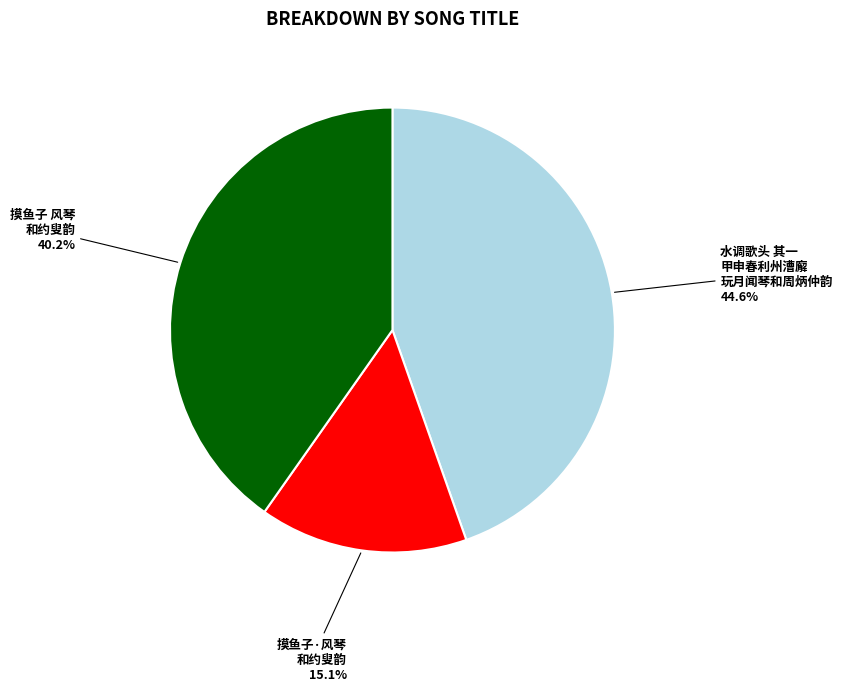

Between 摸鱼子·风琴 和约叟韵 and 水调歌头 其一 甲申春利州漕廨 玩月闻琴和周炳仲韵, which is larger?

水调歌头 其一 甲申春利州漕廨 玩月闻琴和周炳仲韵